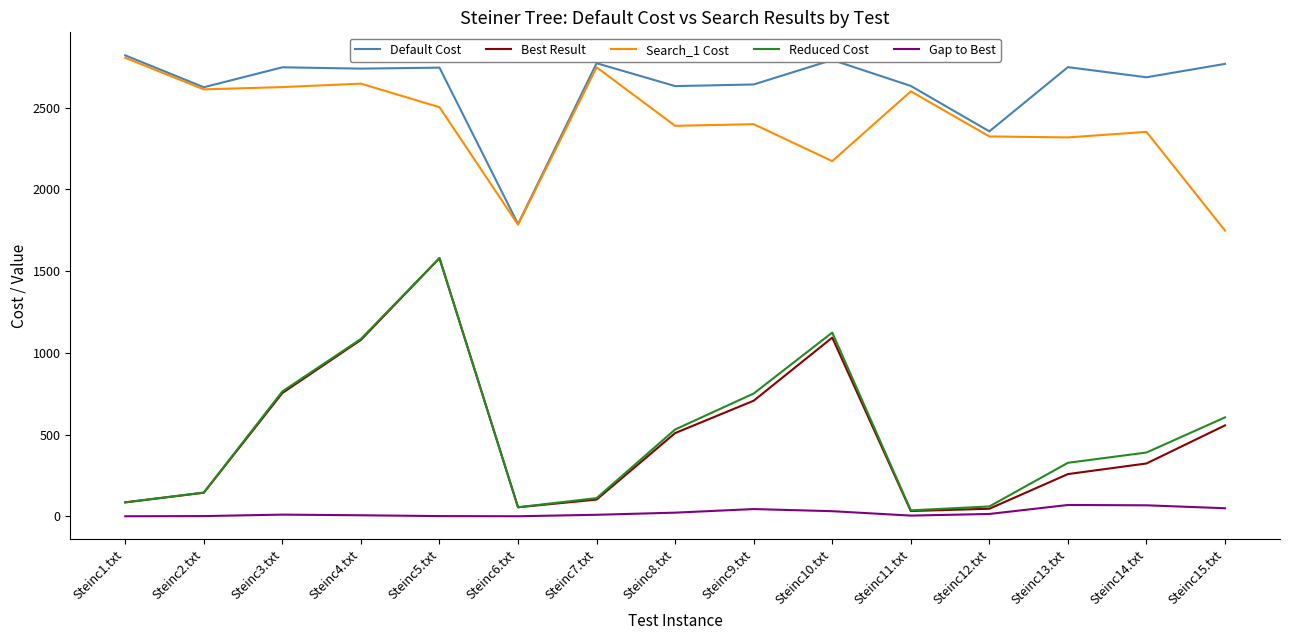

True or false: Default Cost and Best Result intersect in this chart.

False